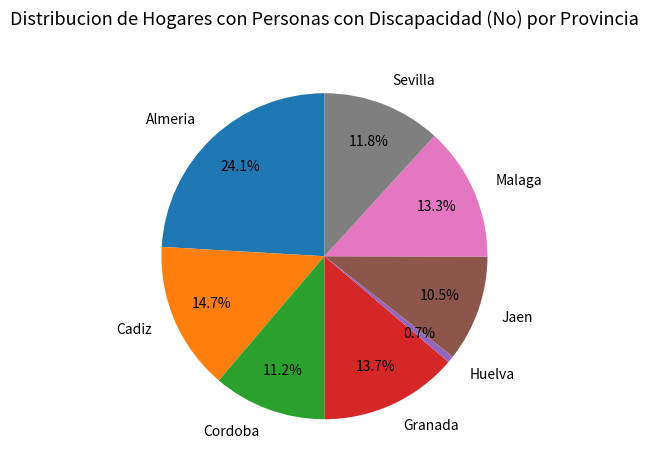

How many slices are in this pie chart?

8